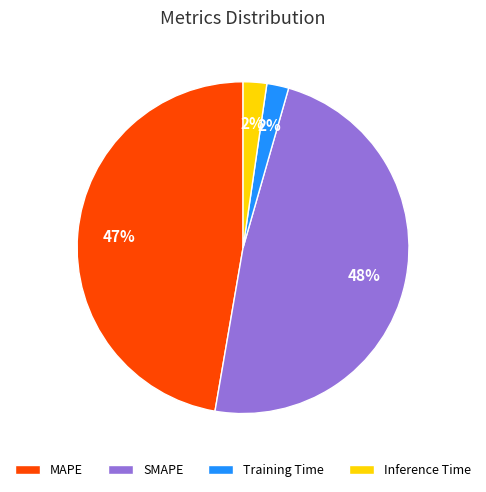

Which category has the biggest portion of the pie?

SMAPE